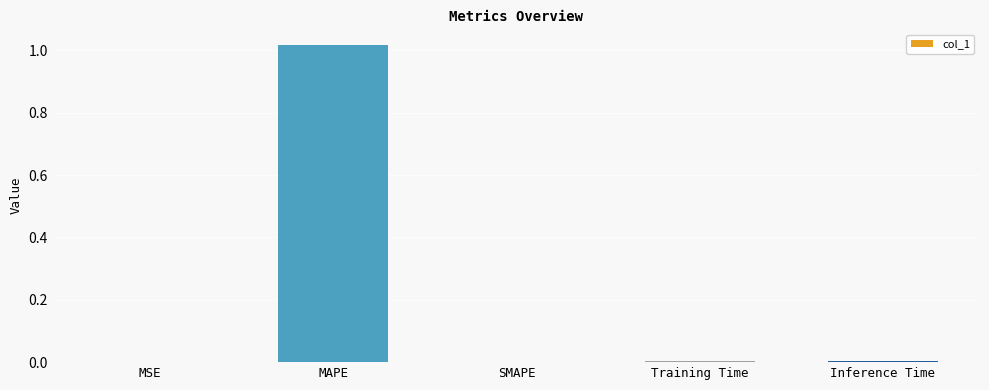

True or false: the data shows 0.0 at SMAPE.

True